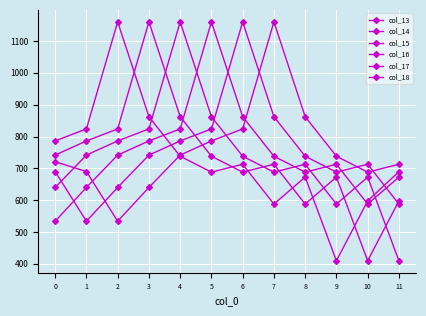

The col_17 series shows 452.6 at 5. True or false?

False